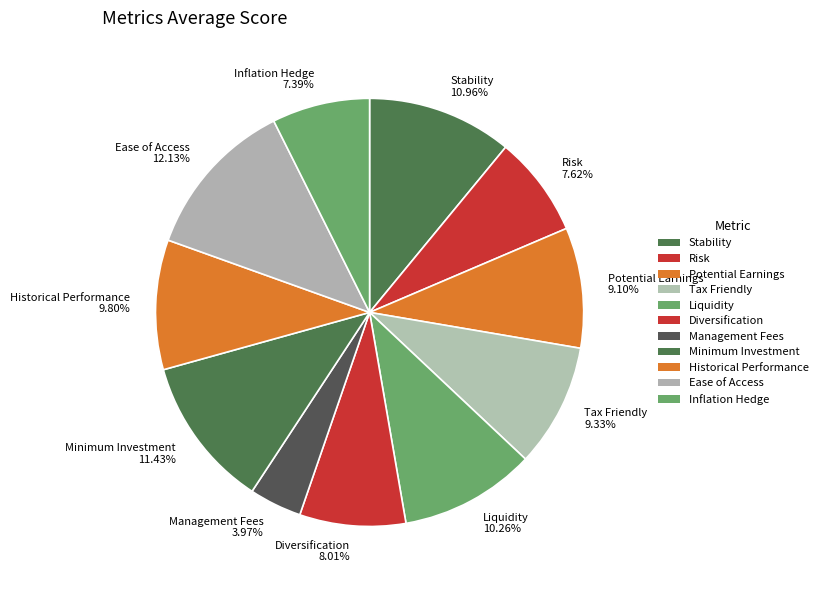

To the nearest percent, what portion does Liquidity represent?

10%